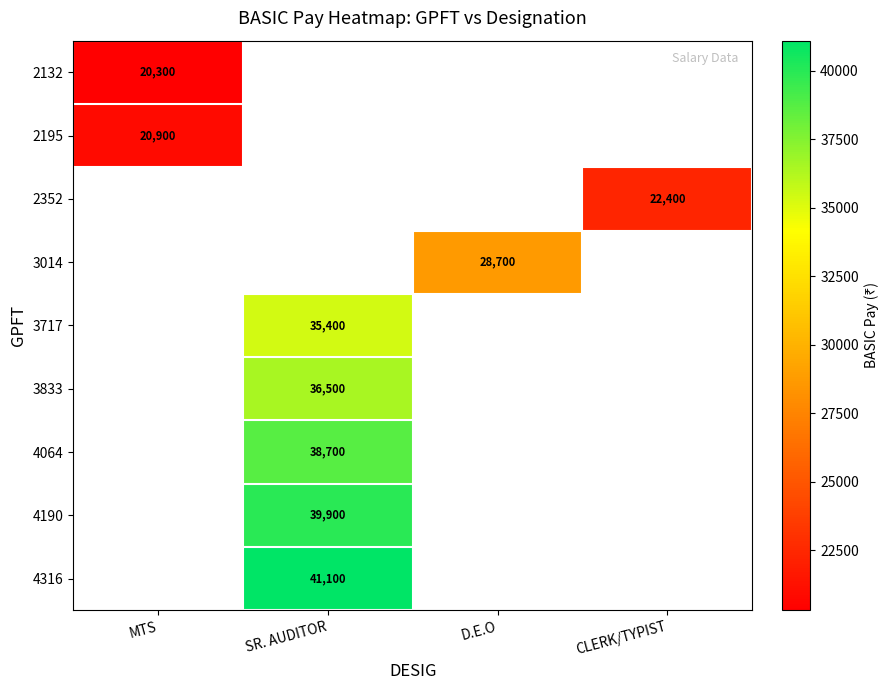

True or false: 2195 has a value of 20900 at MTS.

True